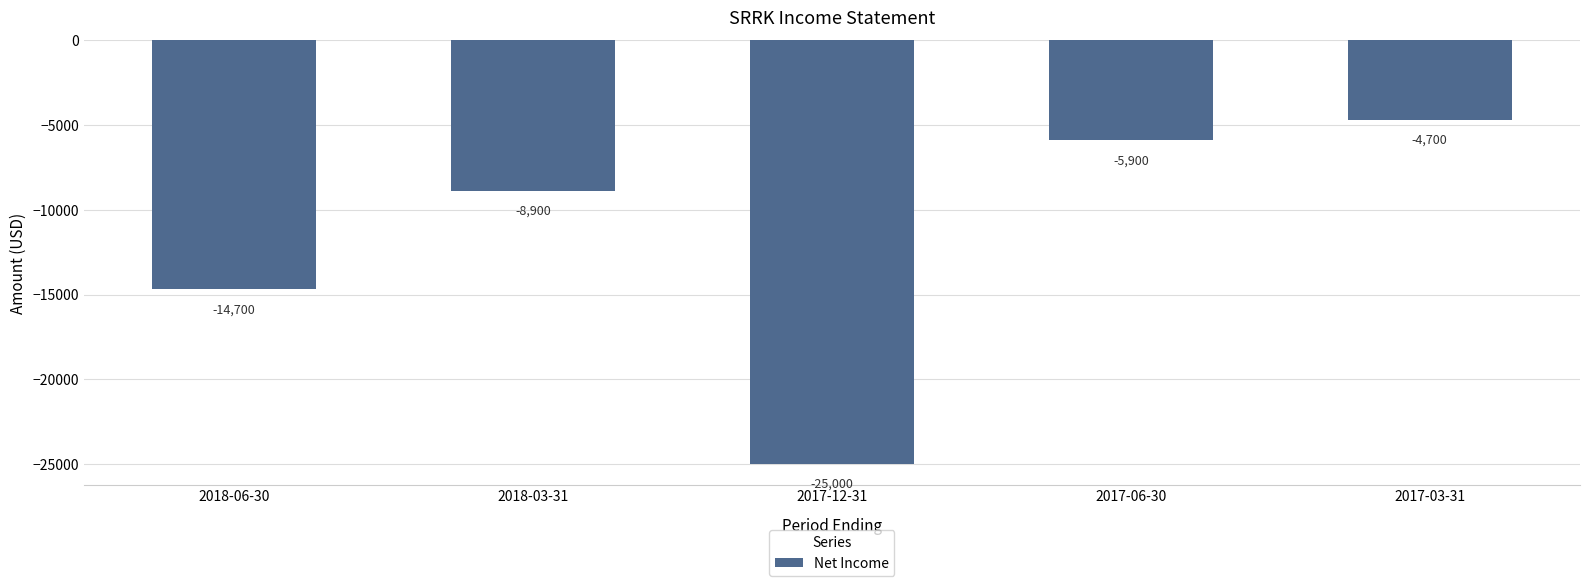

What is the change in value from 2017-12-31 to 2017-06-30?

+19100